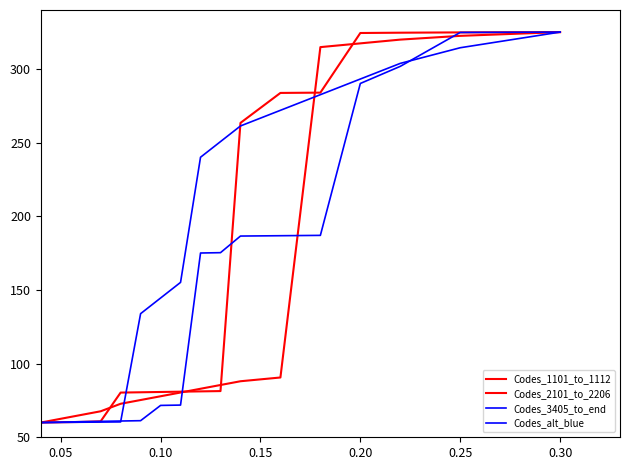

Reading left to right, what are all the values shown in this chart?

Codes_1101_to_1112: 60.0	62.5	65.1	67.6	72.7	75.3	77.8	80.4	82.9	85.5	88.0	90.6	314.8	317.4	319.9	322.5	325.0
Codes_2101_to_2206: 60.0	60.2	60.4	60.8	80.3	80.5	80.7	80.9	81.2	81.4	263.4	283.7	283.9	324.4	324.6	324.8	325.0
Codes_3405_to_end: 60.0	60.1	60.2	60.3	60.4	133.9	144.5	155.1	240.1	250.7	261.3	271.9	282.5	293.1	303.8	314.4	325.0
Codes_alt_blue: 60.0	60.2	60.6	60.8	61.0	61.3	71.6	71.9	175.1	175.3	186.6	186.8	187.0	290.1	301.8	324.8	325.0